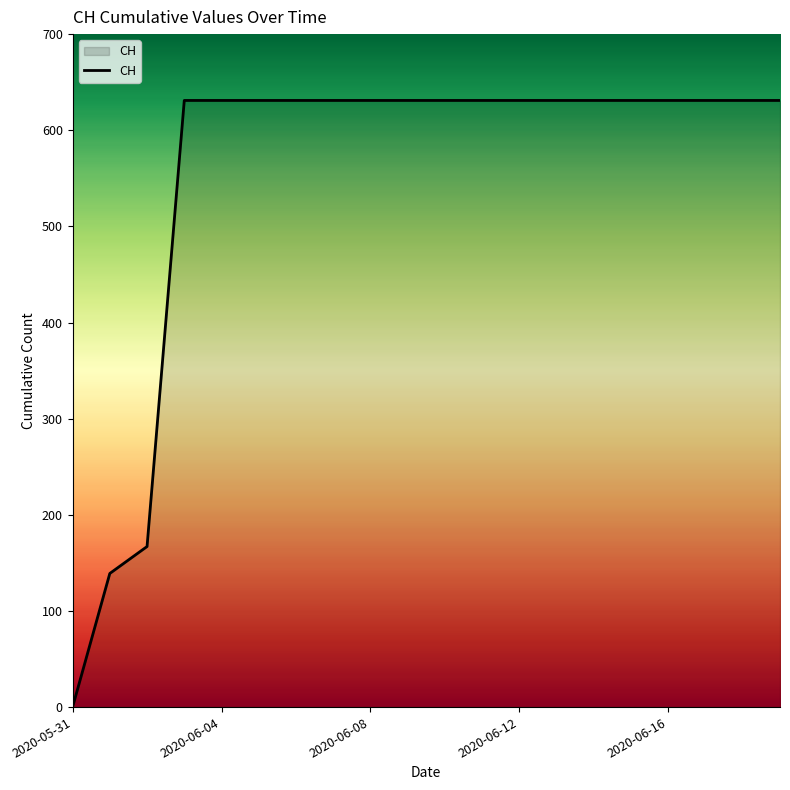

How many lines are shown in the chart?

1